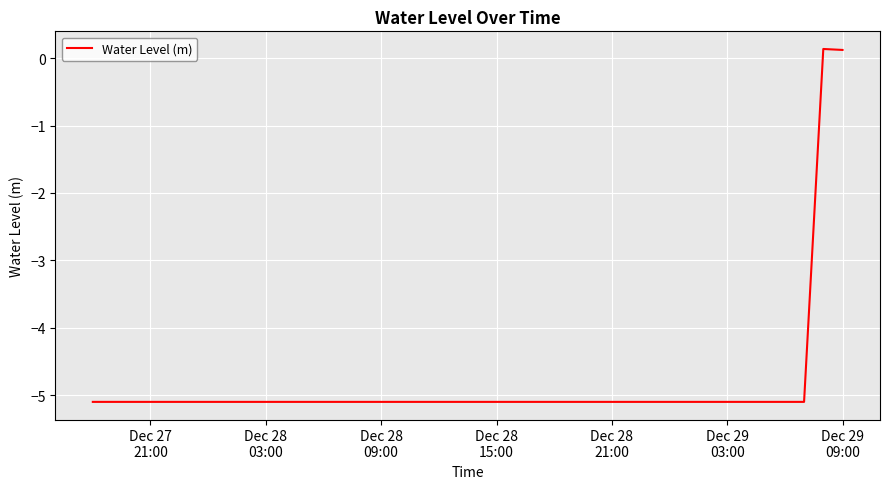

What is the difference between the maximum and minimum values?

5.2